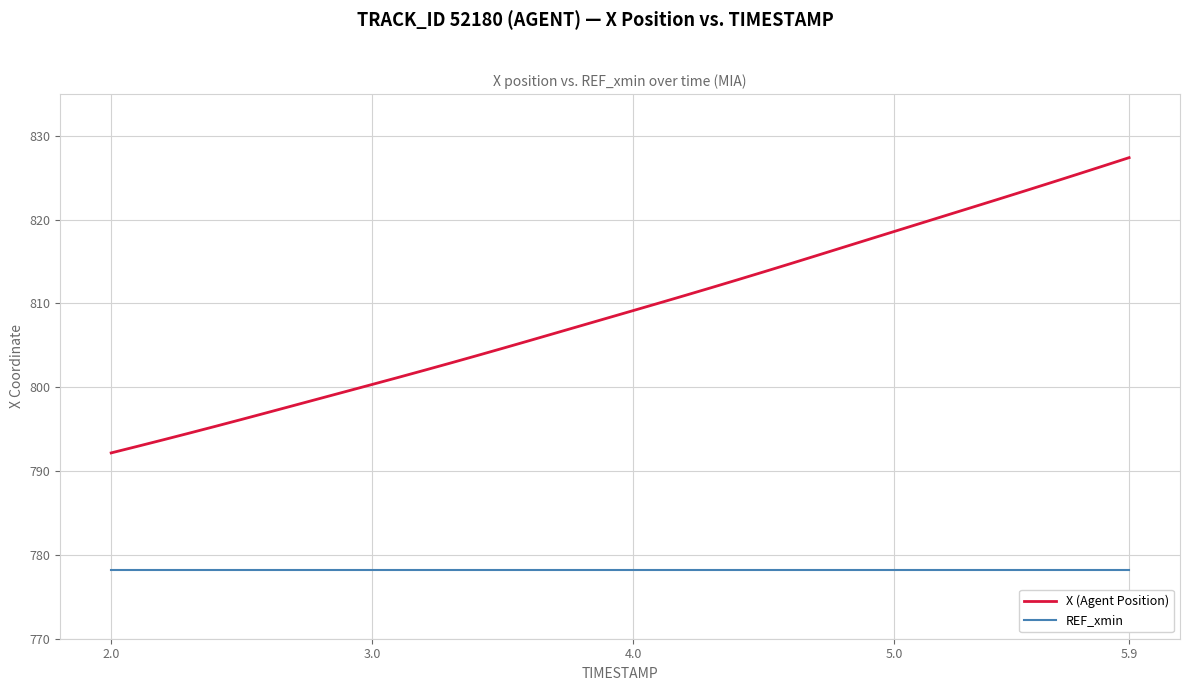

Which series has the largest total across all categories?

X (Agent Position)